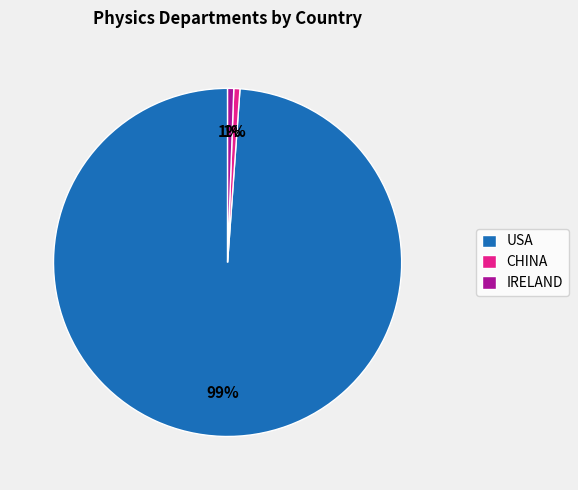

Do USA and CHINA together represent more than half of the pie?

Yes